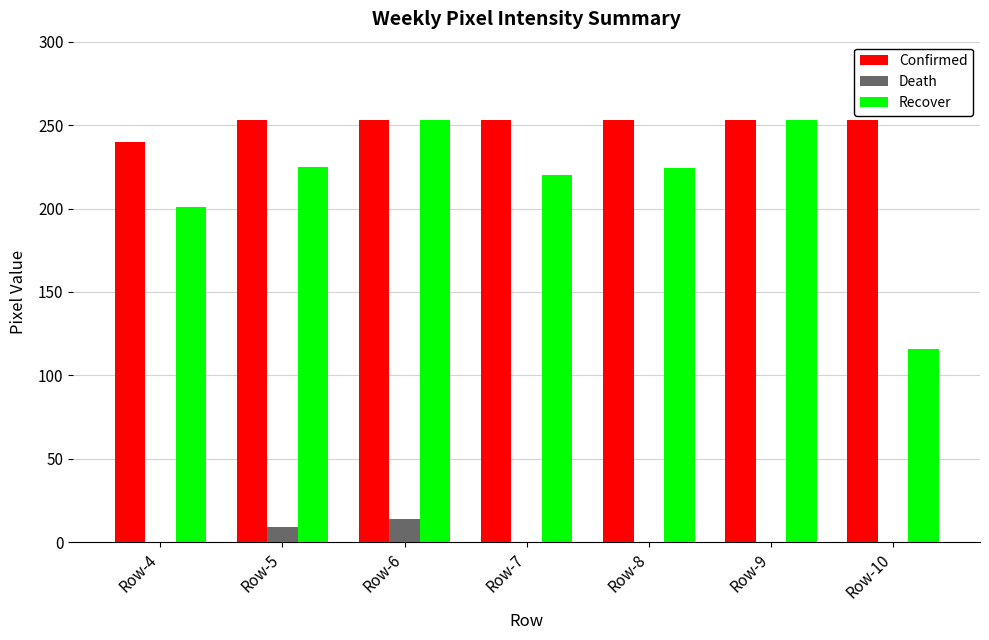

What is the approximate value of Confirmed at Row-4?

240